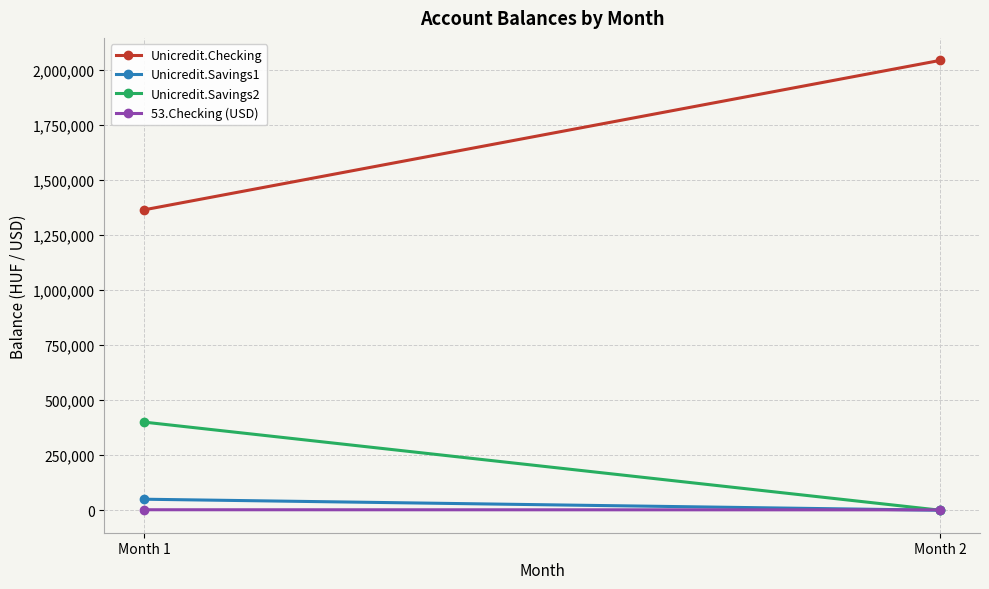

What is the approximate value of 53.Checking (USD) at Month 2?

1687.3